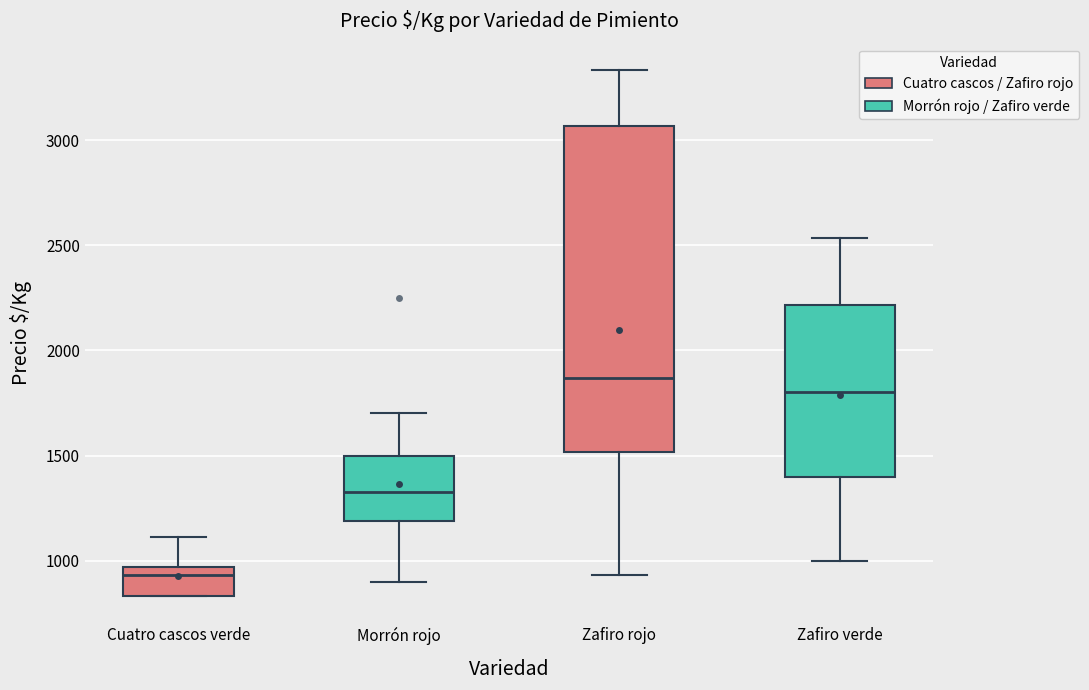

Where is the lower edge of the box for Zafiro rojo on the y-axis? The values are not printed on the chart, so give them approximately, as read against the axis.

1500